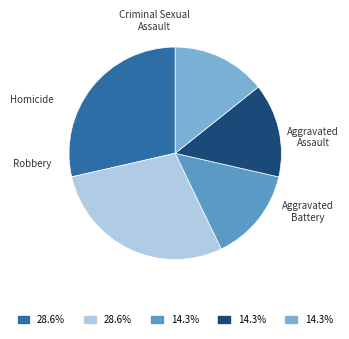

Is there a majority slice in this chart?

No